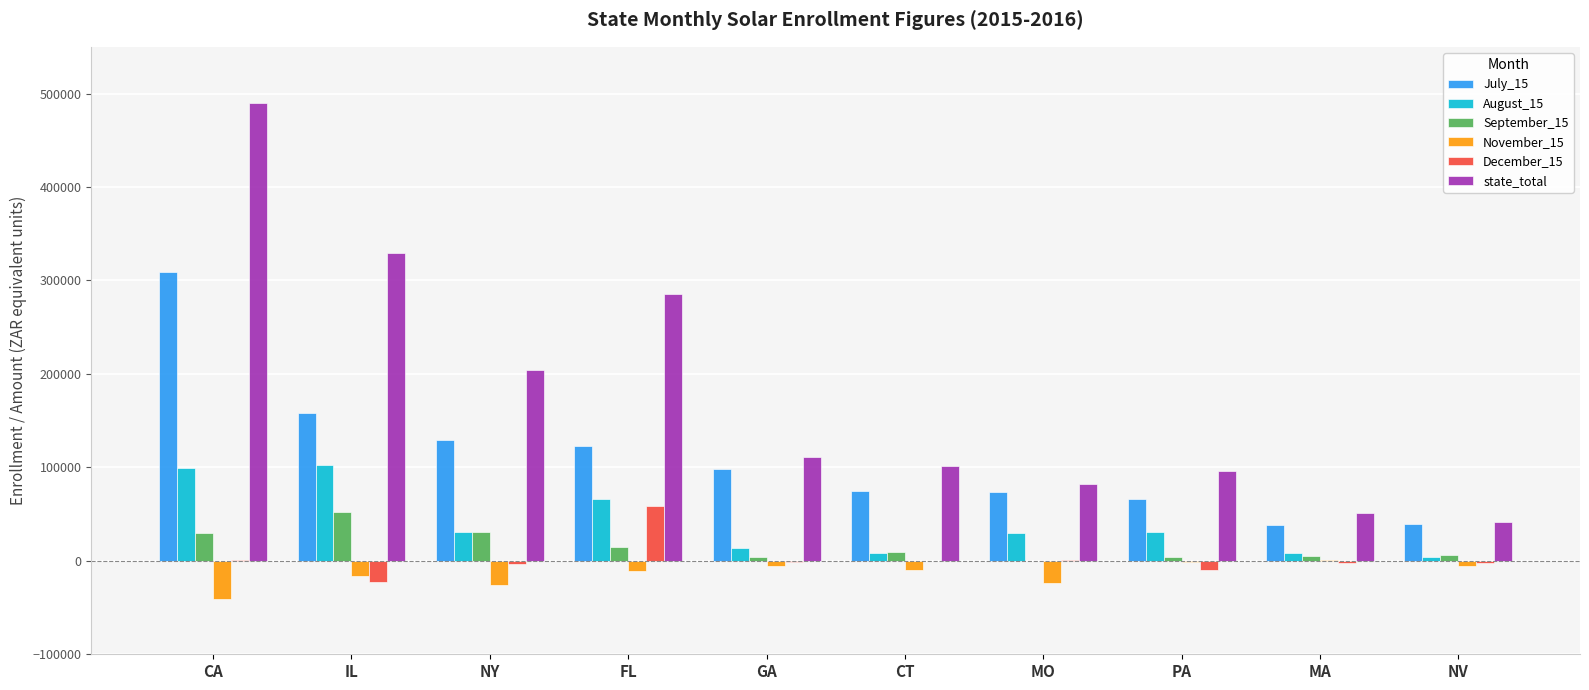

What are all the series names shown in the legend?

July_15, August_15, September_15, November_15, December_15, state_total